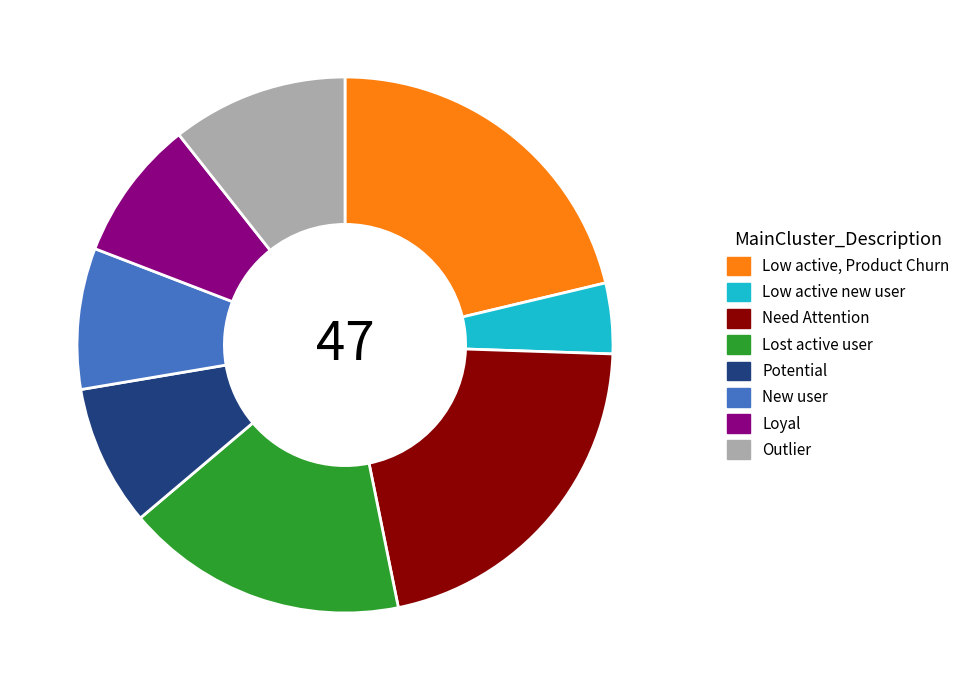

Which slice is the smallest?

Low active new user